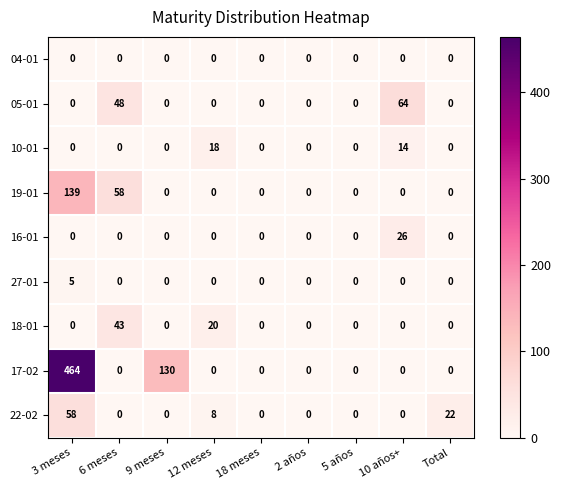

What is the greatest value displayed?

464